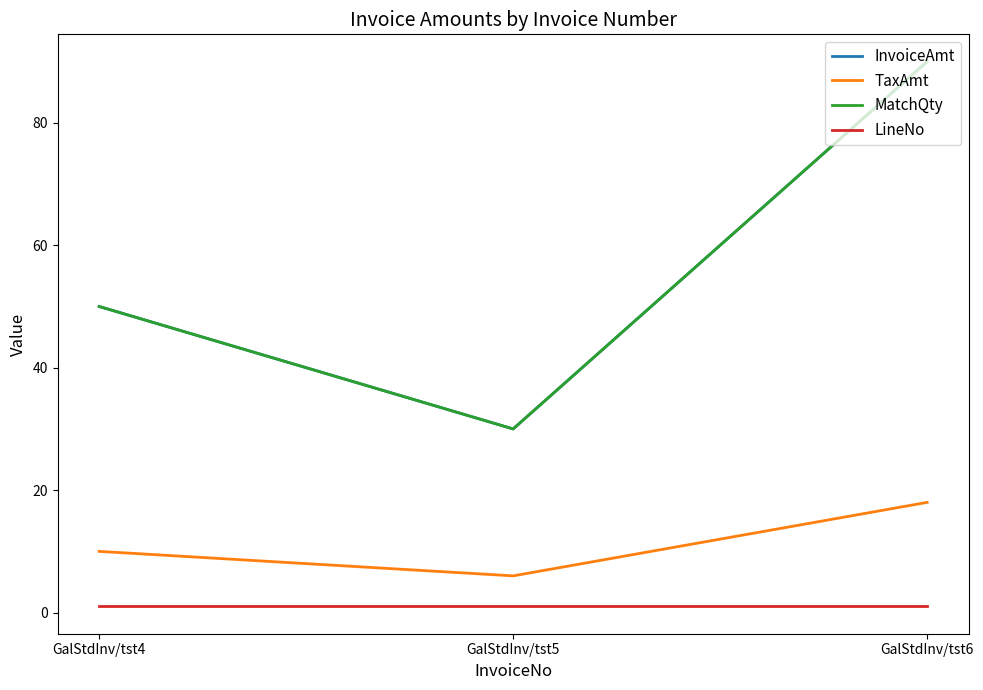

What is the difference between the maximum and minimum values in the InvoiceAmt series?

60